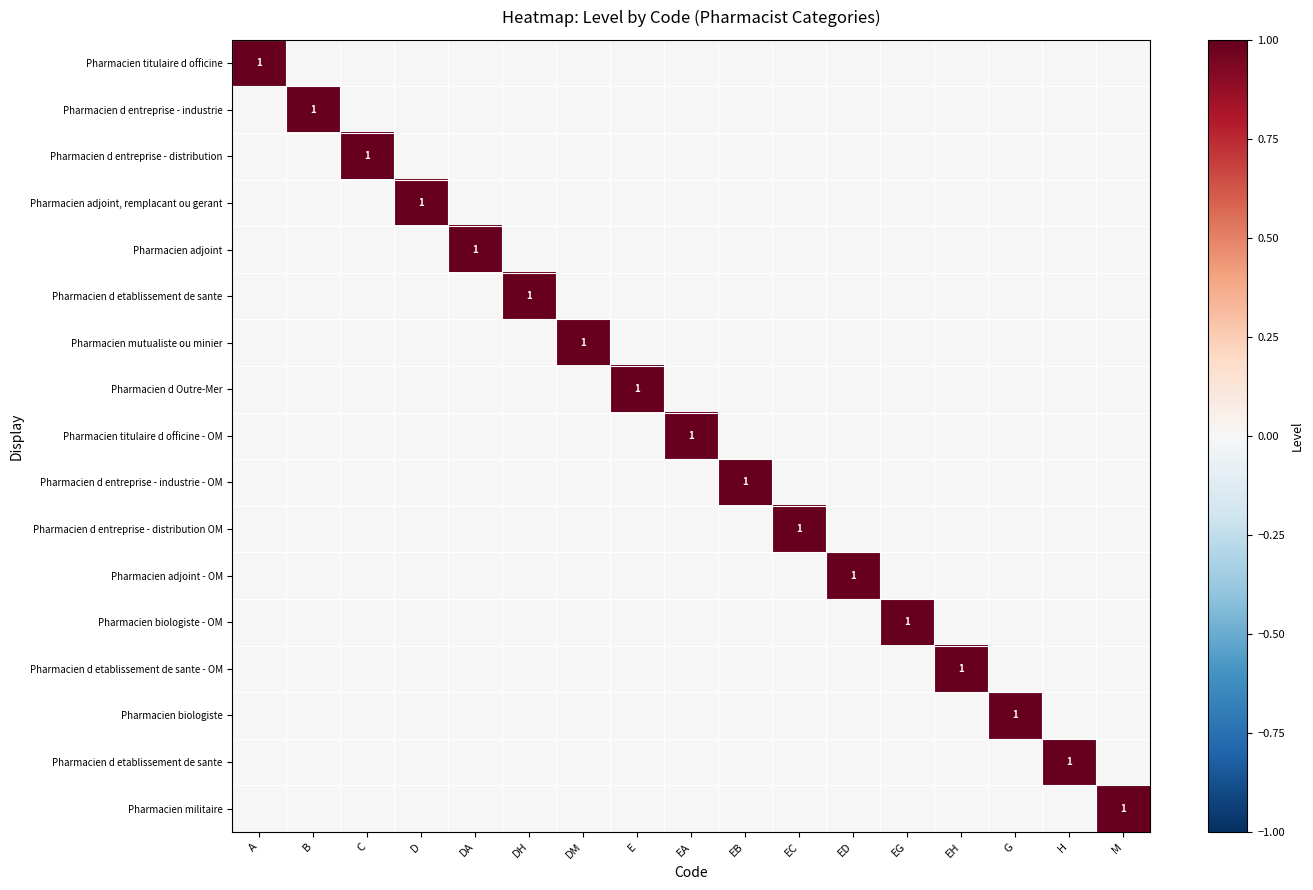

Between DA and C, which is larger?

DA